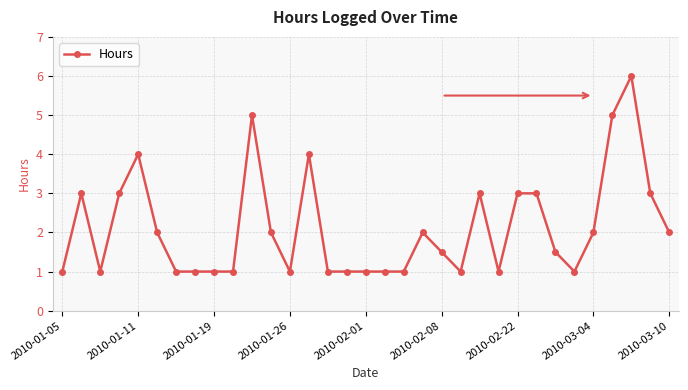

What is the sum of all values?

70.0